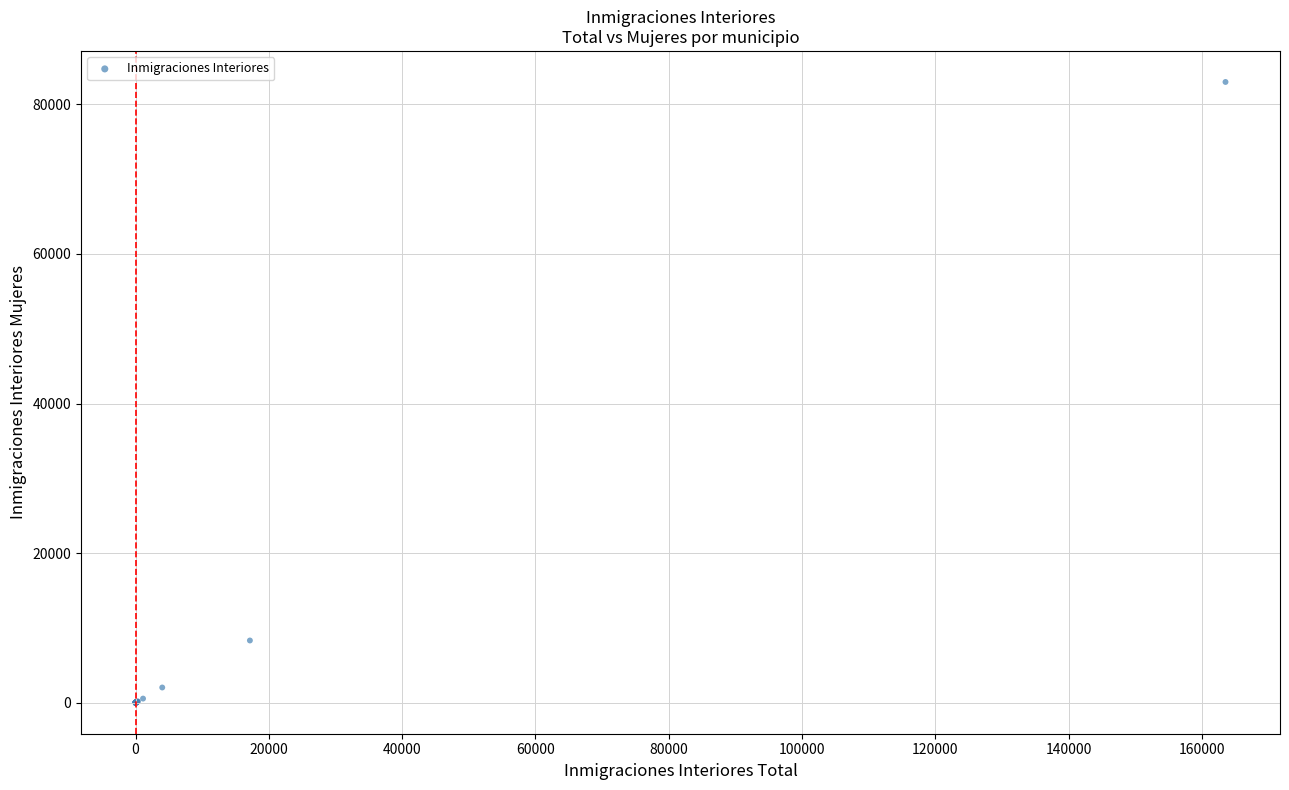

What Y value in the scatter plot is closest to 41497?

8316